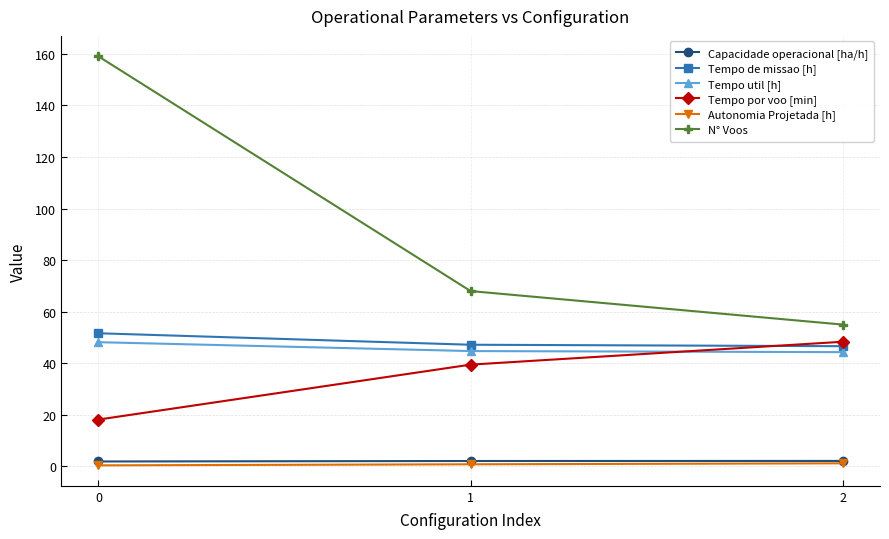

How many distinct data groups are displayed?

6